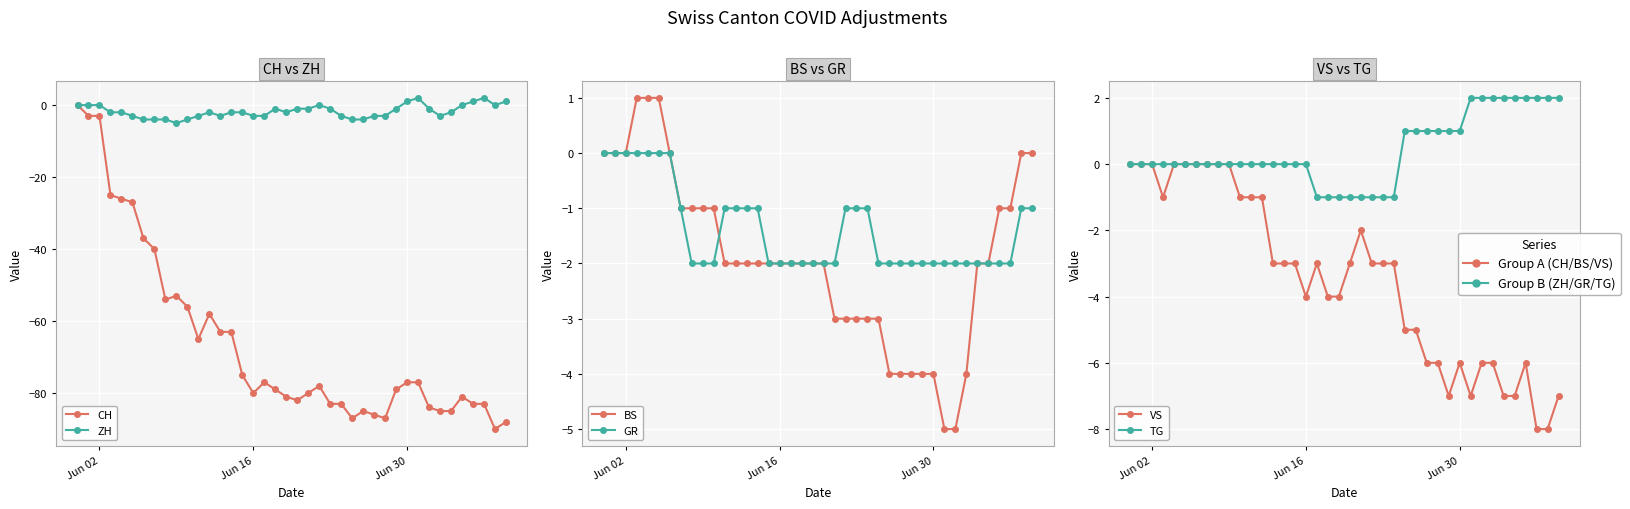

Is the value of CH at 30 greater than the value of ZH at 7?

No